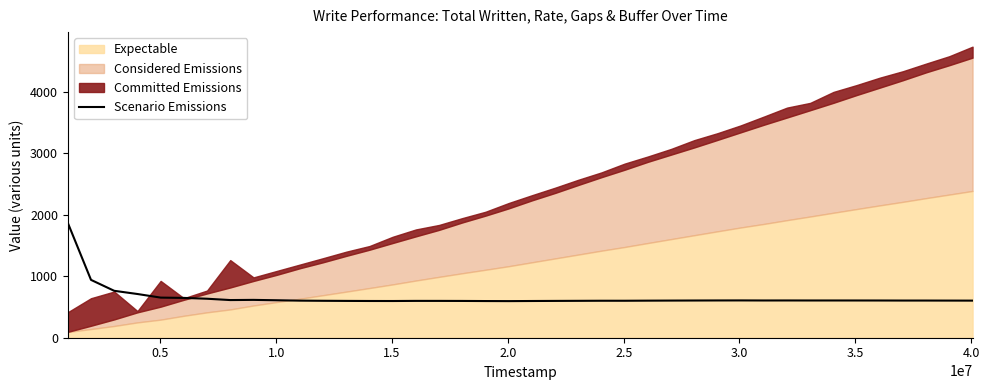

True or false: there are more than 1 points higher than both neighbors.

True